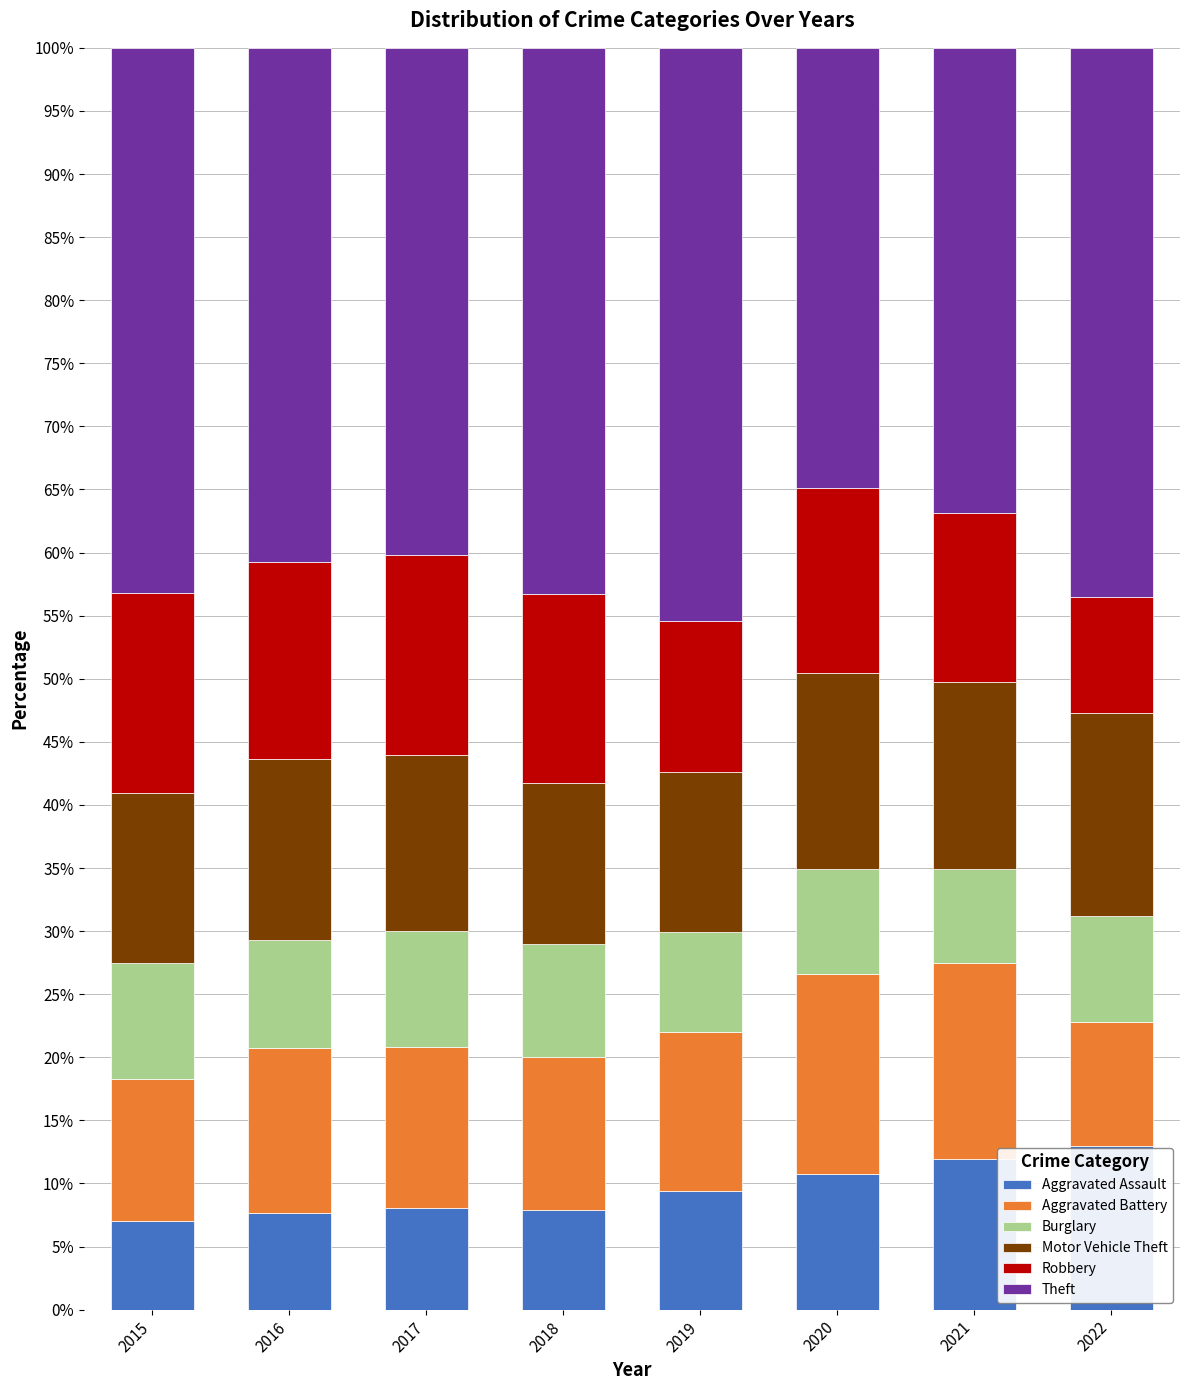

Does the chart contain stacked bars?

Yes